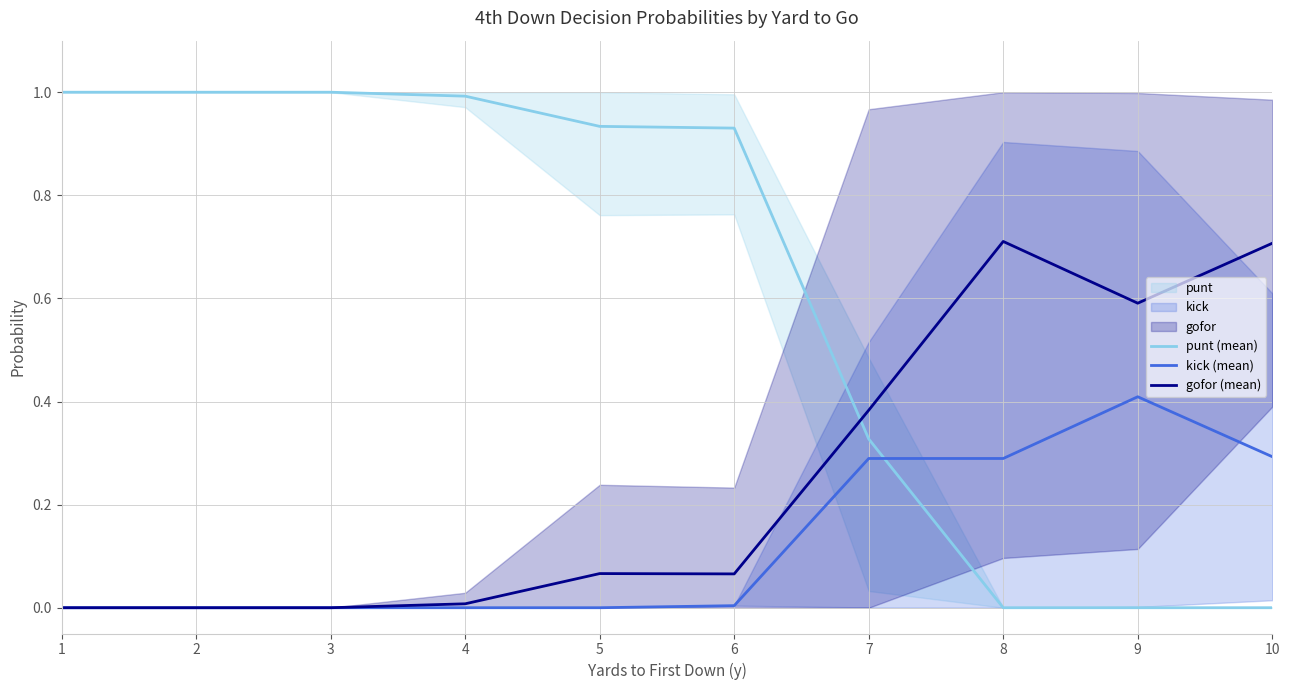

What is the value of the gofor (mean) point at the 9th from the left?

0.6